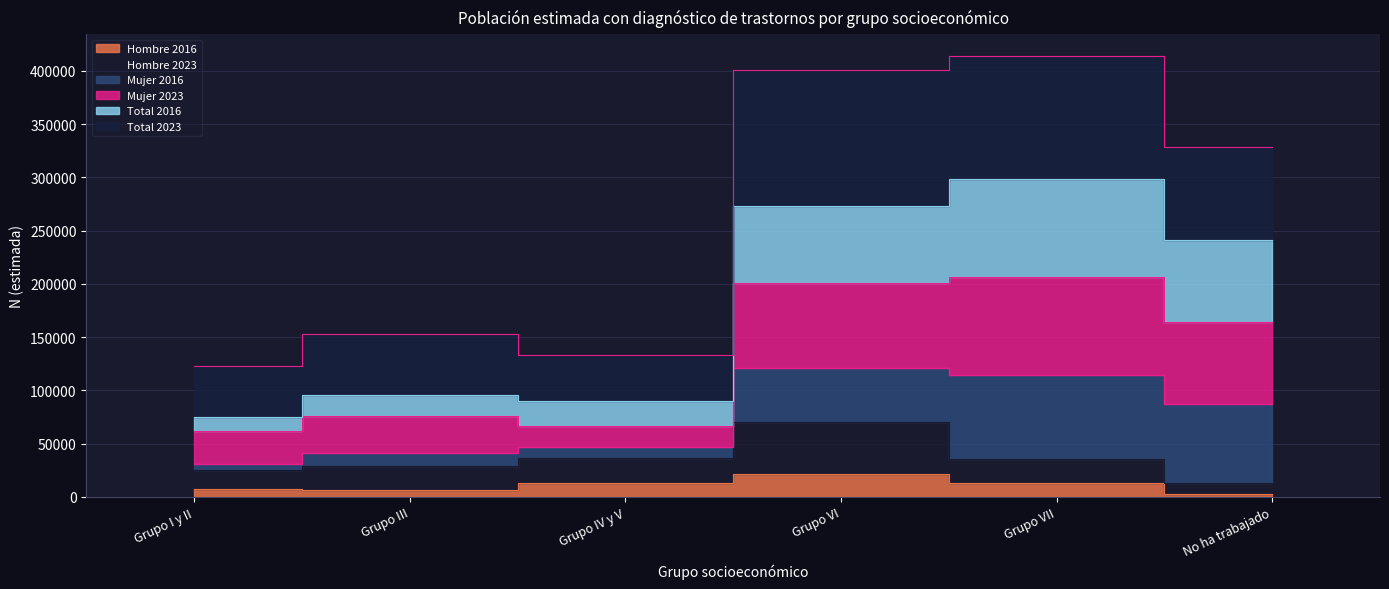

True or false: Hombre 2023 and Mujer 2023 intersect in this chart.

False